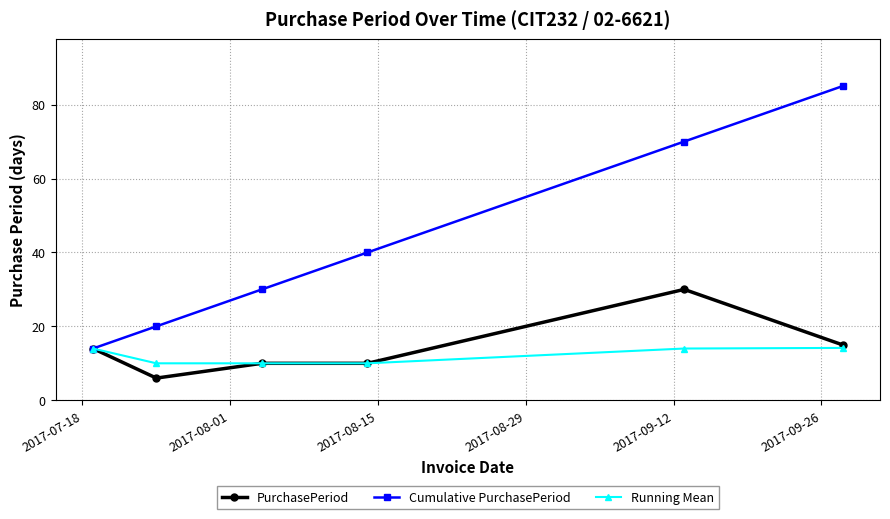

What is the value of the PurchasePeriod point at the 1st from the left?

14.0